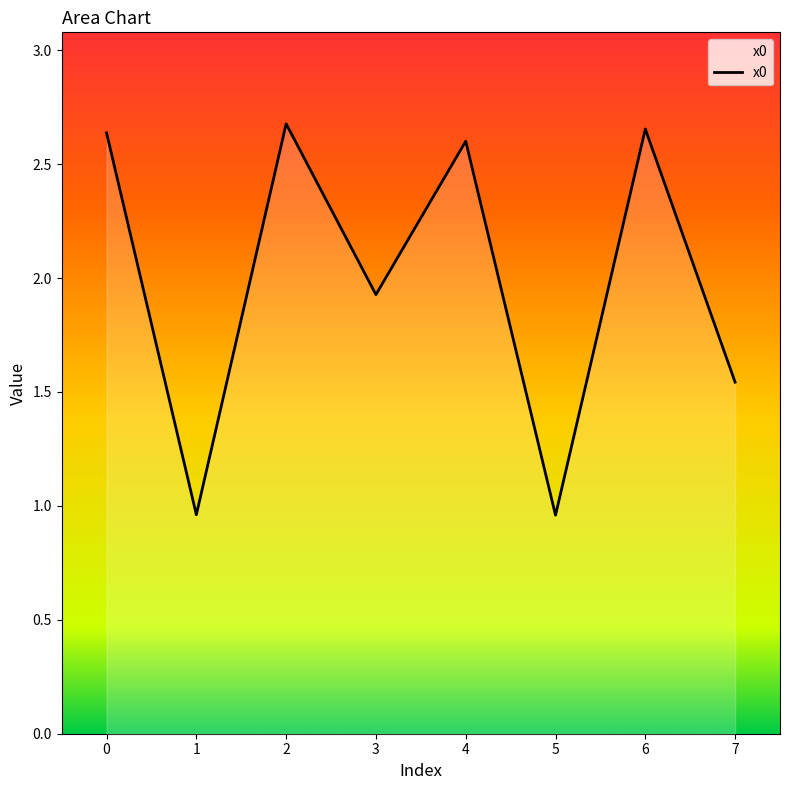

What is the difference between the values at 7 and 3?

0.4